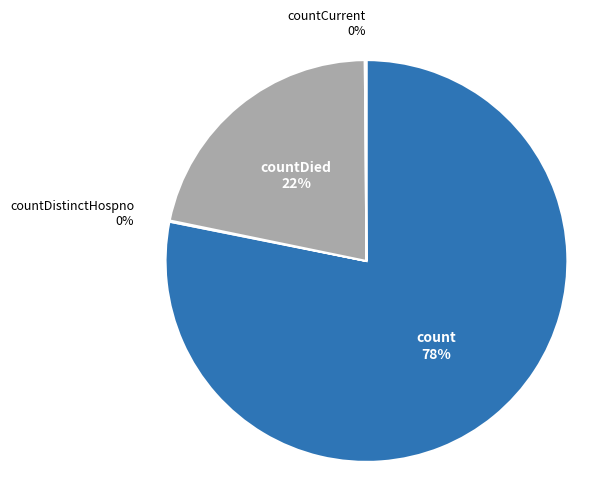

To the nearest percent, what is the difference between the largest and smallest slice percentages?

78%